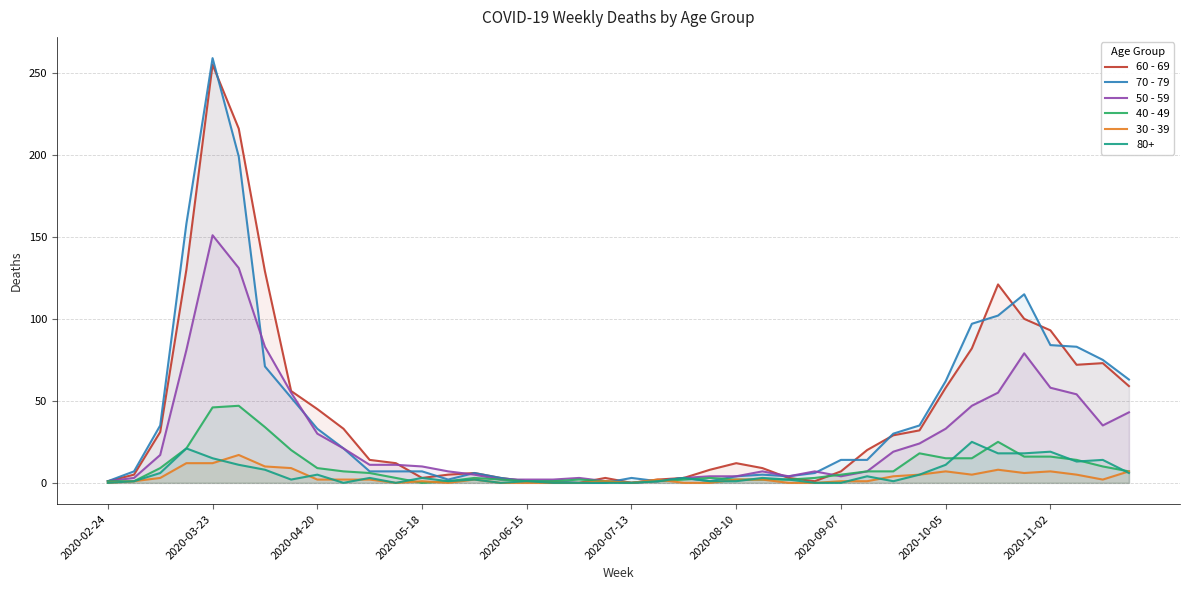

What is the difference between the maximum and second lowest values in the 50 - 59 series?

150